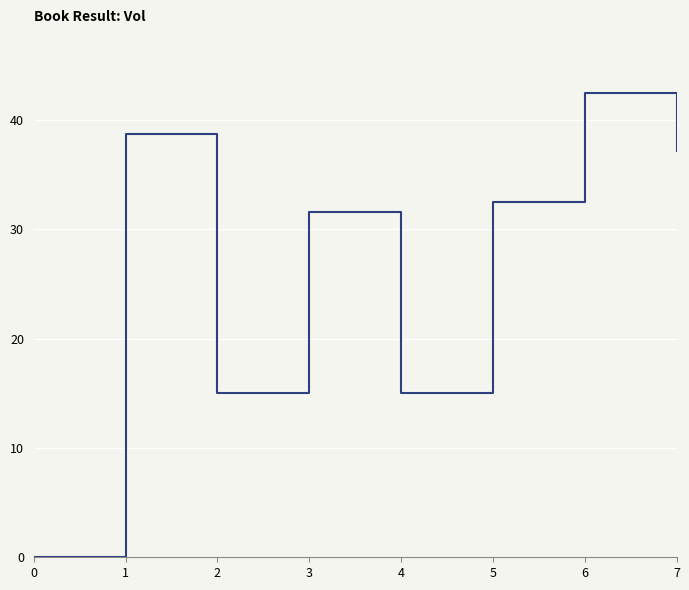

At which label does the data first exceed 32?

1